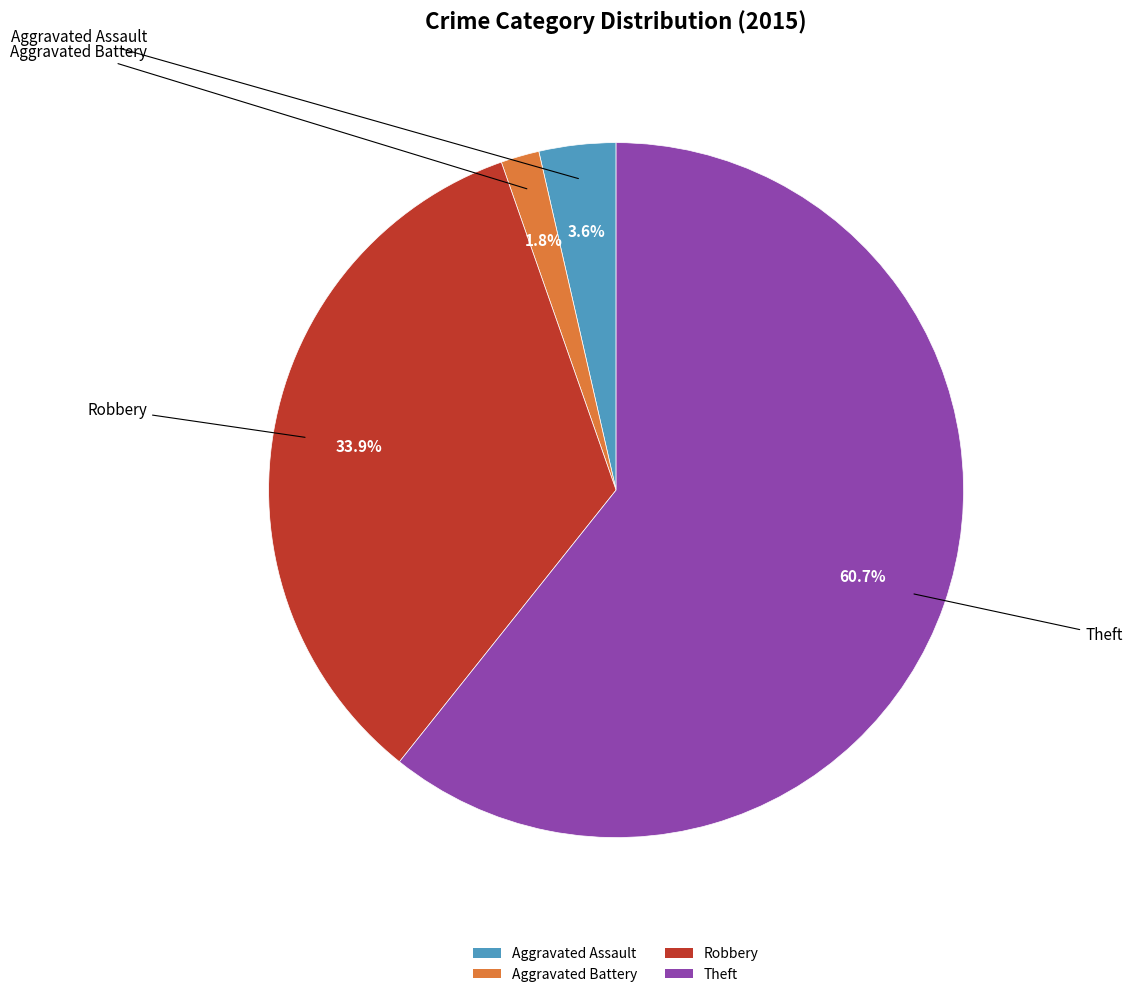

Rank the categories by value from highest to lowest.

Theft, Robbery, Aggravated Assault, Aggravated Battery